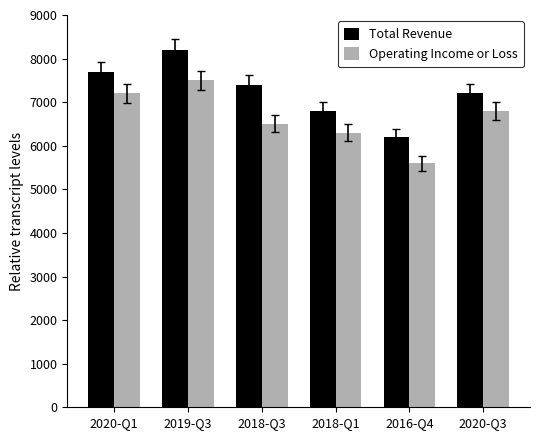

What are all the series names shown in the legend?

Total Revenue, Operating Income or Loss